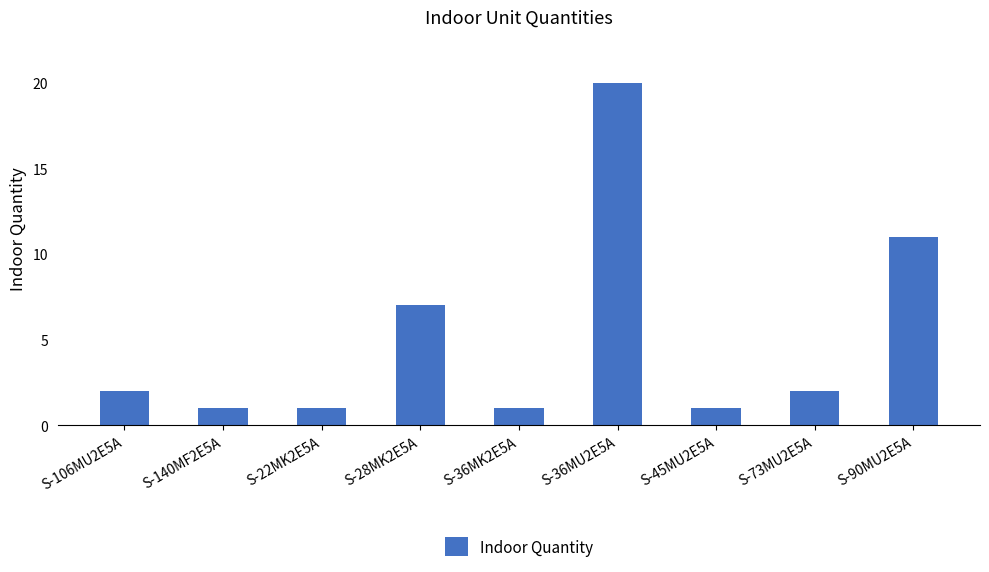

What position from the left is S-36MK2E5A?

5